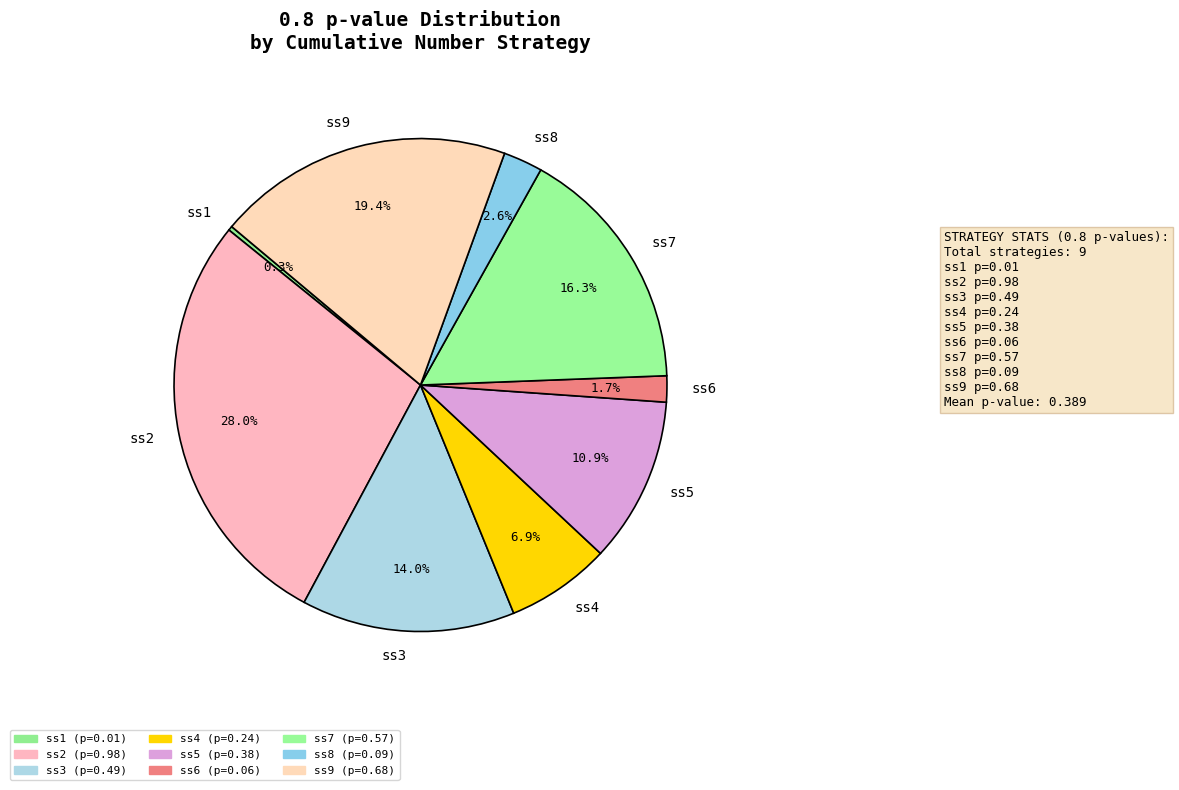

To the nearest percent, what percentage of the pie is ss6?

2%